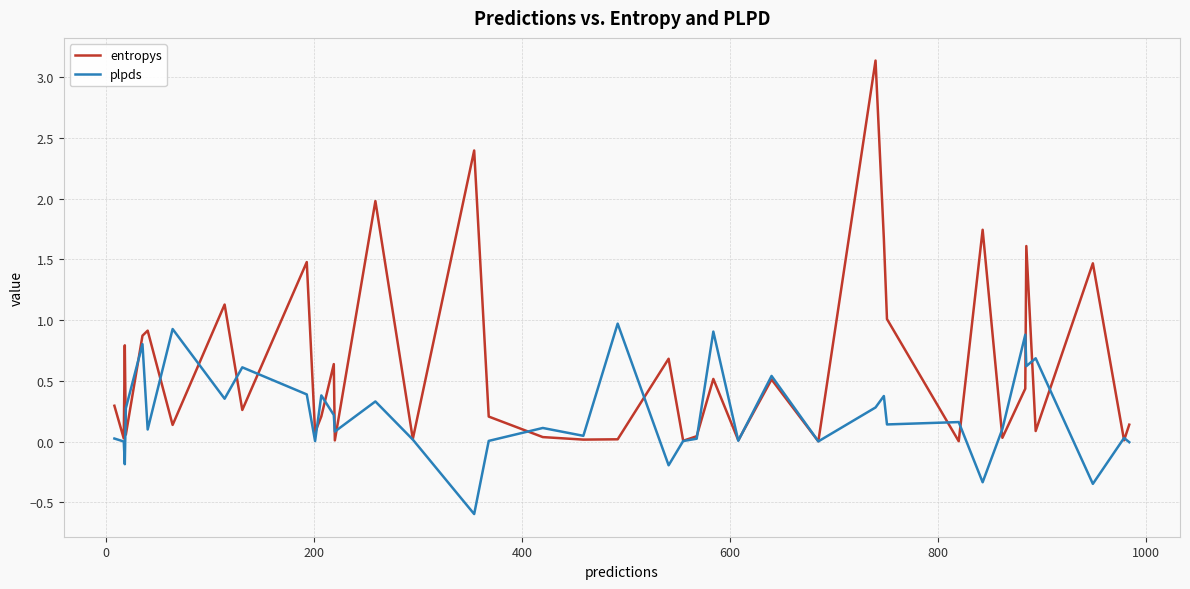

What is the difference between the maximum and minimum values in the plpds series?

1.6